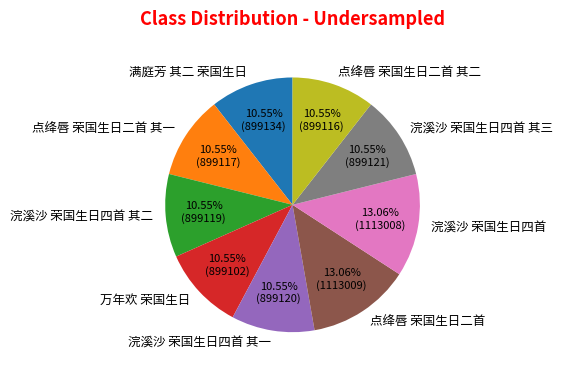

What portion of the pie excludes 点绛唇 荣国生日二首 其一?

89.4%